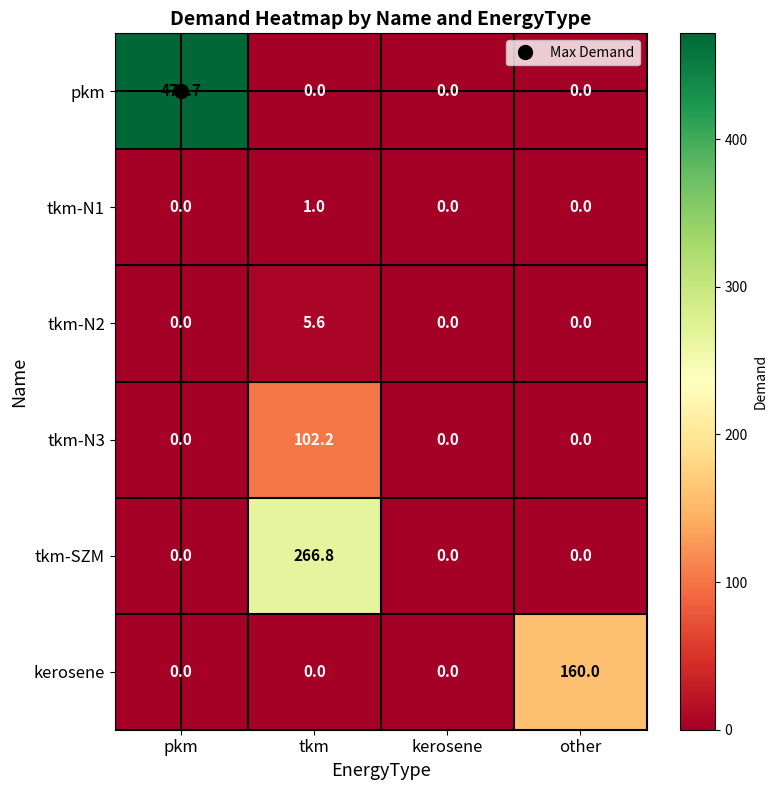

Count the tkm-N2 values in the range 0 to 5.

3